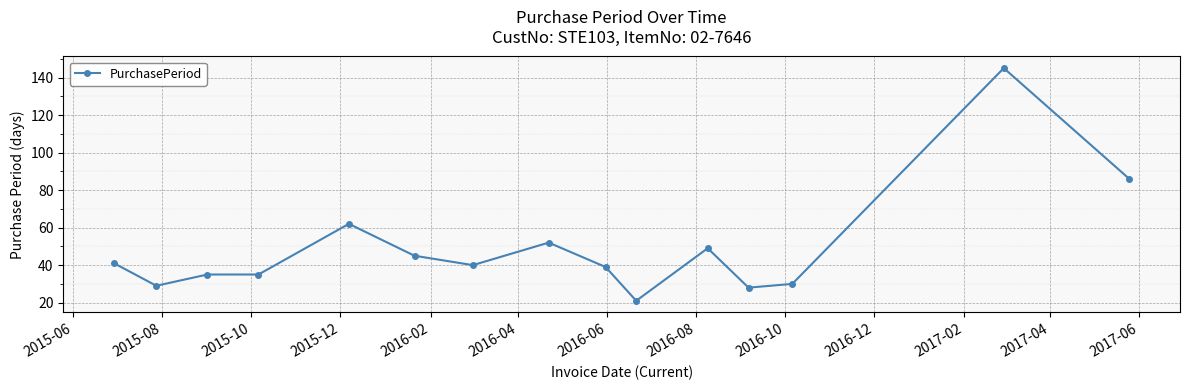

What is the average value?

49